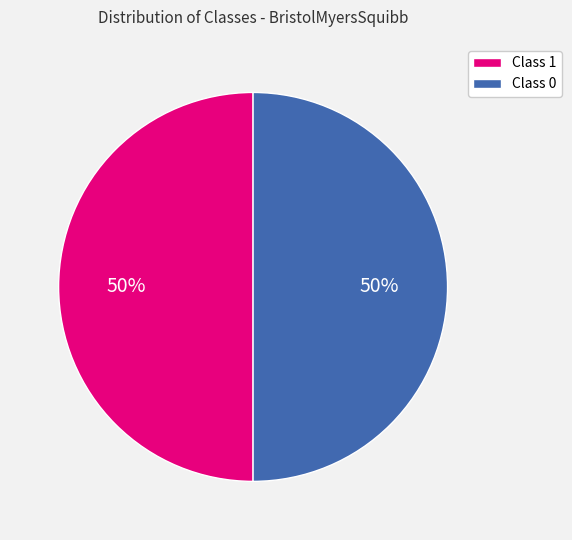

What percentage is the Class 1 slice, to the nearest percent?

50%